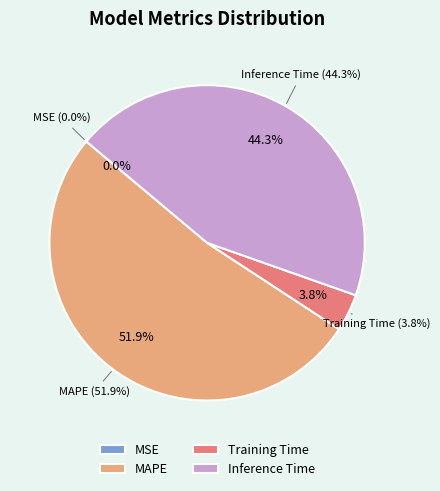

To the nearest percent, what portion does MAPE represent?

52%